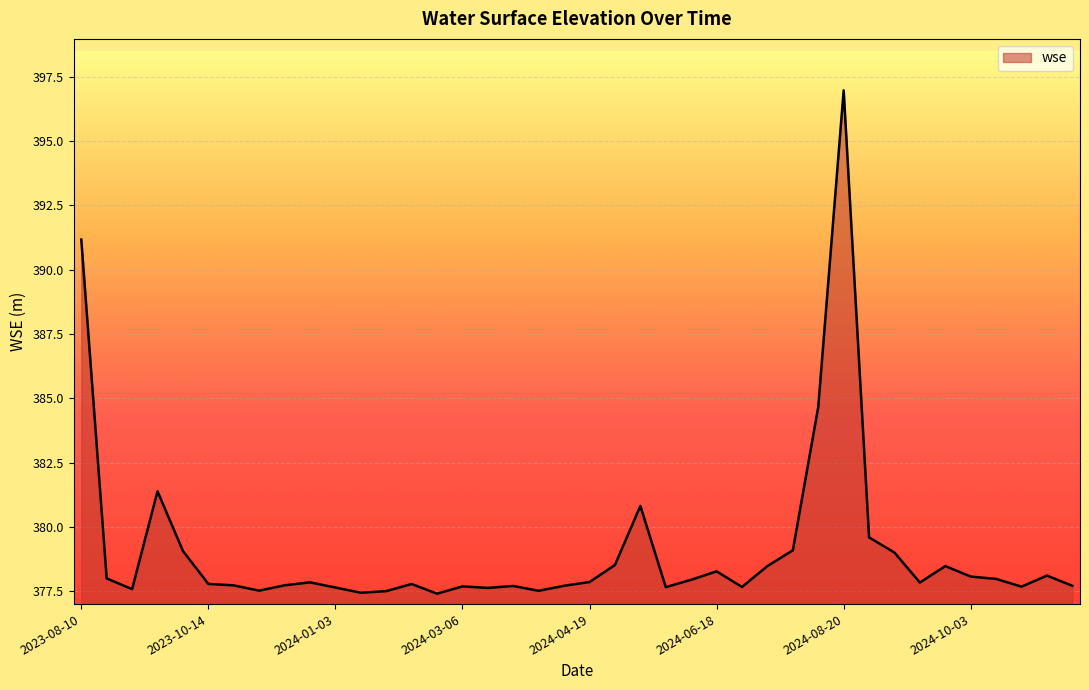

What is the smallest value displayed?

377.4